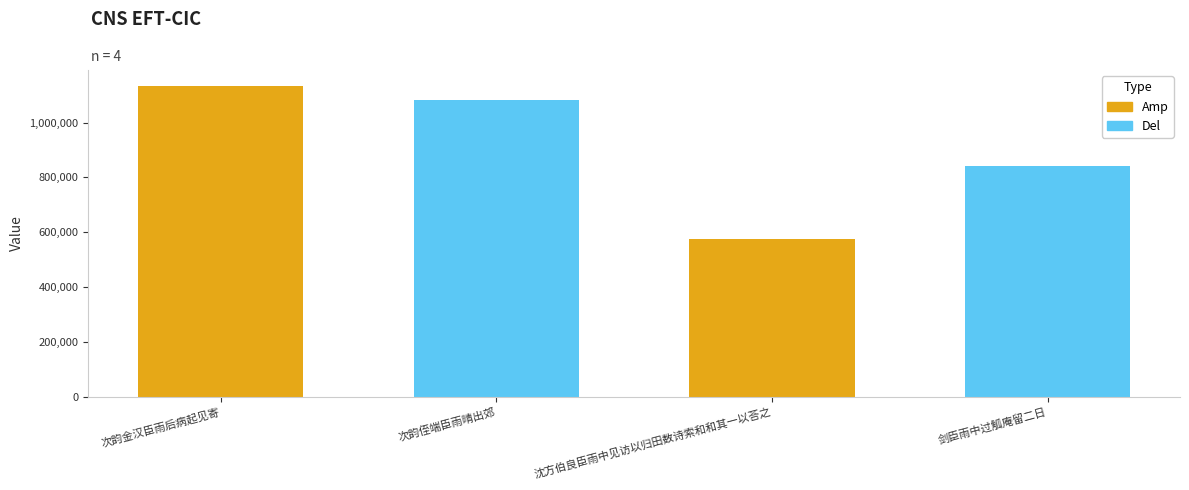

Reading right to left, transcribe all the data shown in this chart.

剑臣雨中过觚庵留二日=843395	沈方伯良臣雨中见访以归田数诗索和和其一以荅之=574491	次韵侄端臣雨晴出郊=1083513	次韵金汉臣雨后病起见寄=1134864